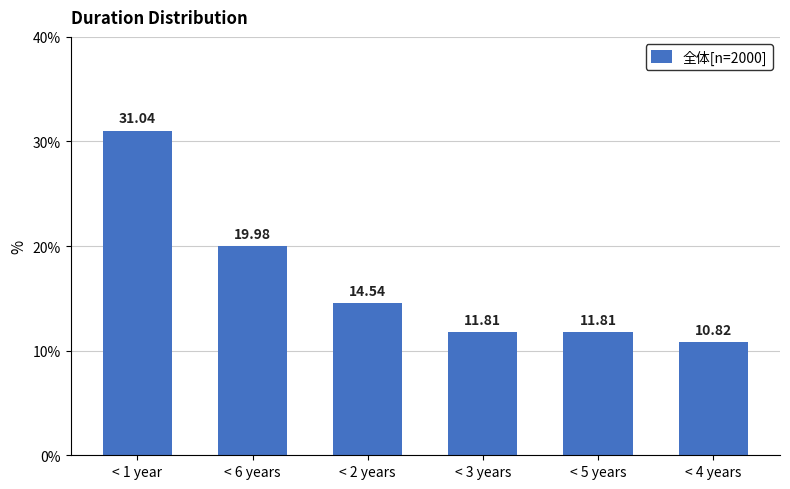

What is the minimum value shown in the chart?

10.8